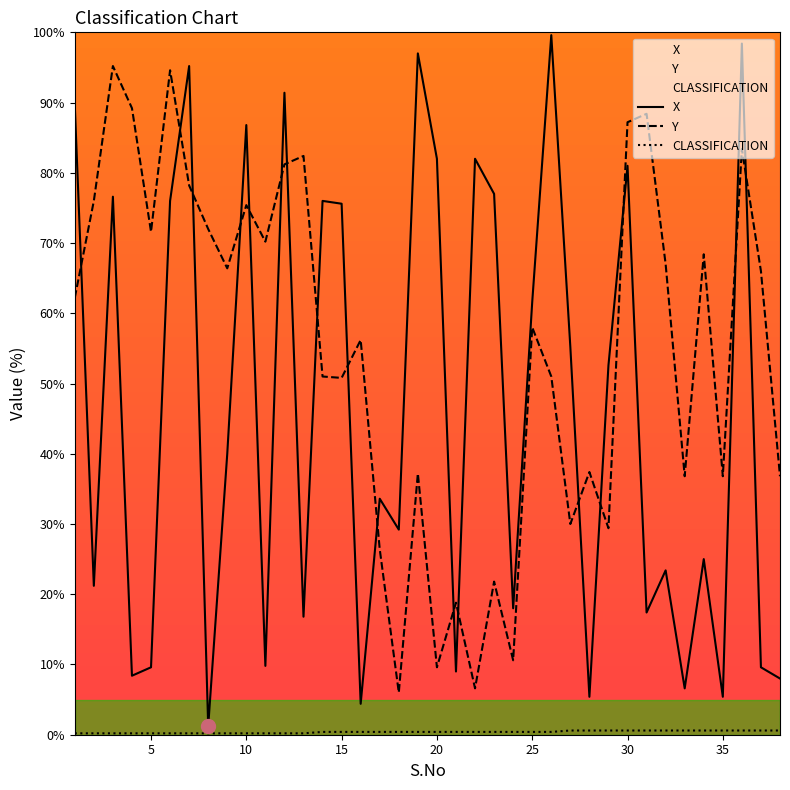

What is the total value across all series at 13?

99.4